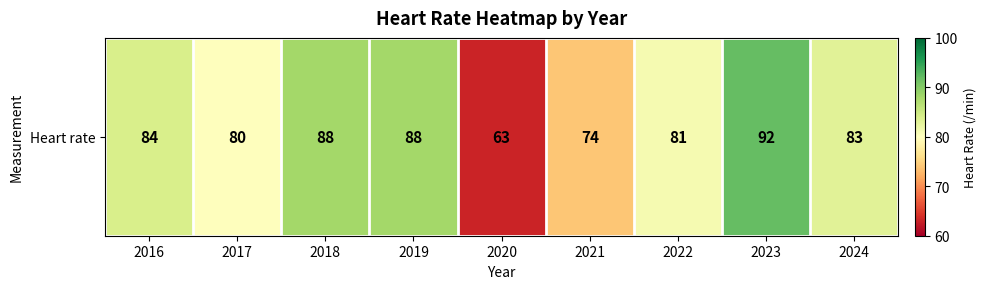

True or false: the data shows 111 at 2022.

False